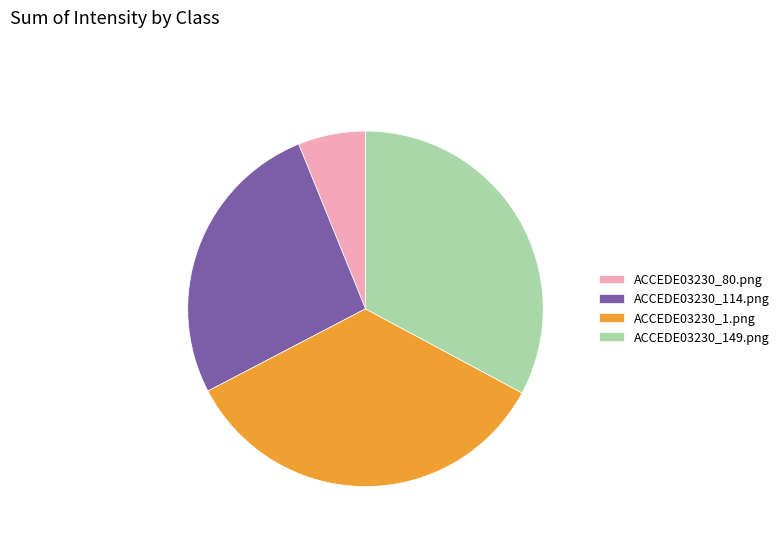

Do ACCEDE03230_149.png and ACCEDE03230_80.png together represent more than half of the pie?

No